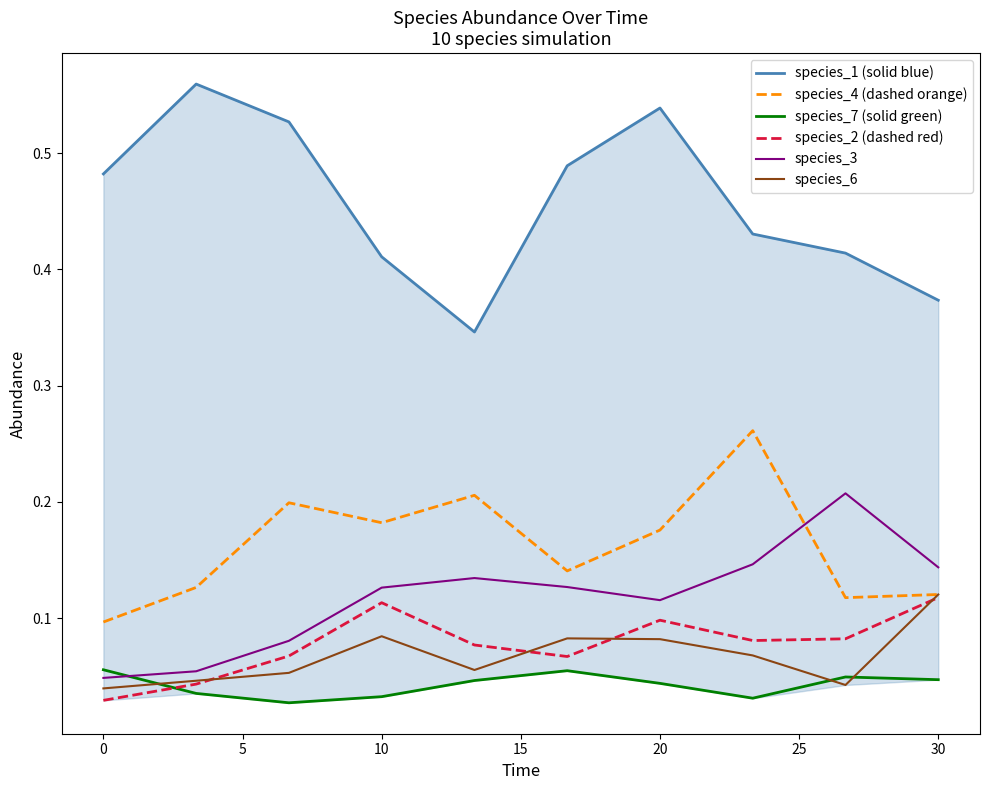

At how many categories does at least one series exceed 0?

10